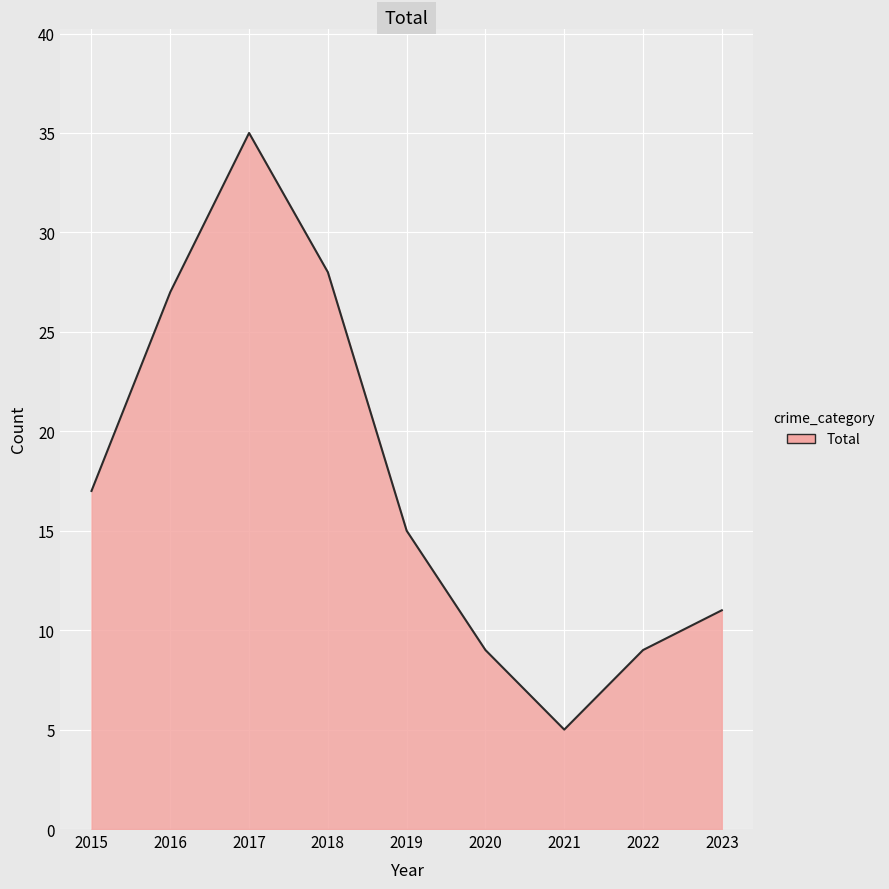

Which category has the lowest value across all series?

2021